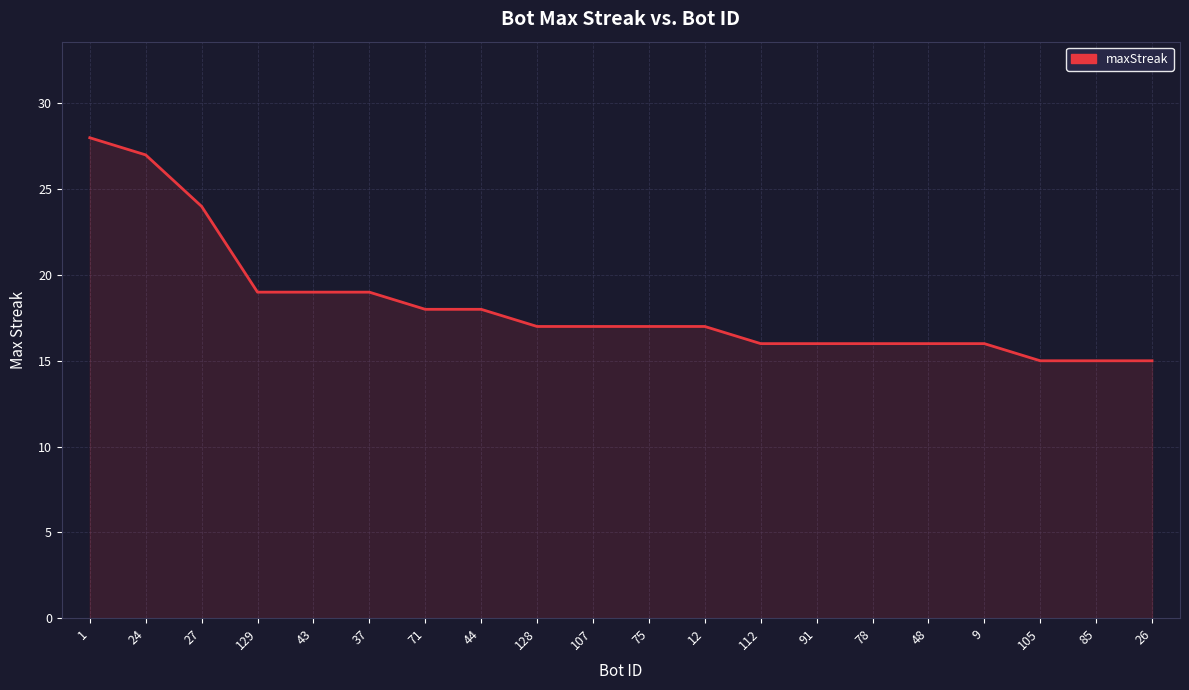

Reading left to right, extract all data points from this chart.

28	27	24	19	19	19	18	18	17	17	17	17	16	16	16	16	16	15	15	15